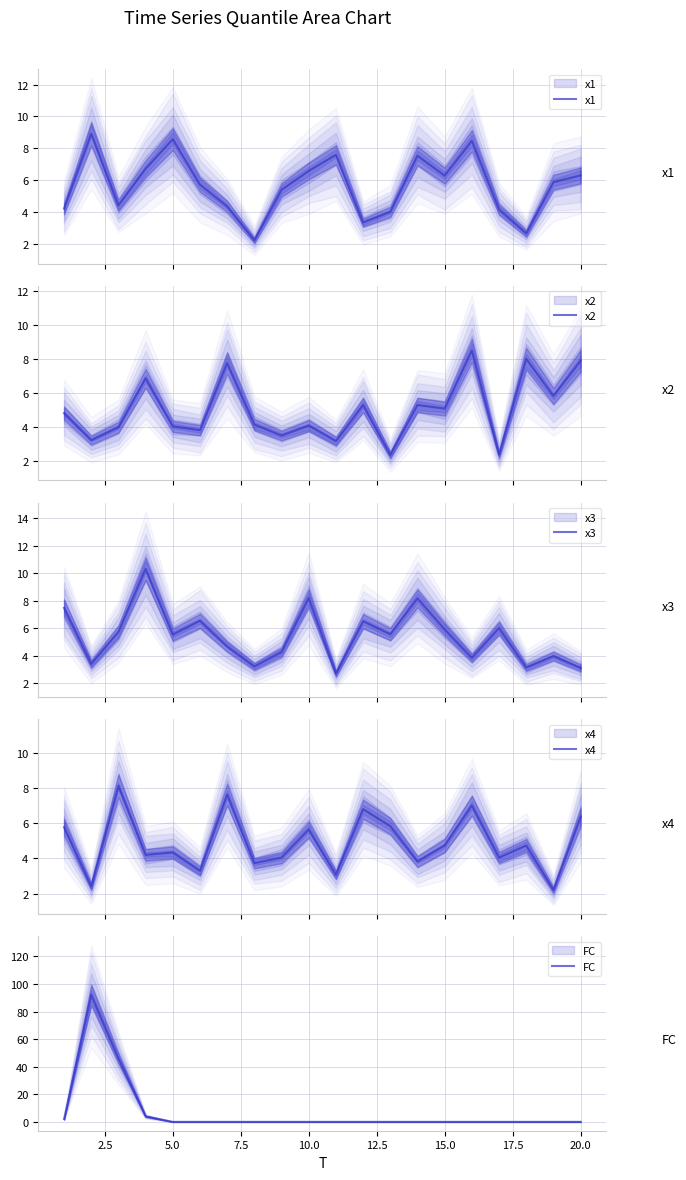

How many intersections are there between x3 and x1?

11